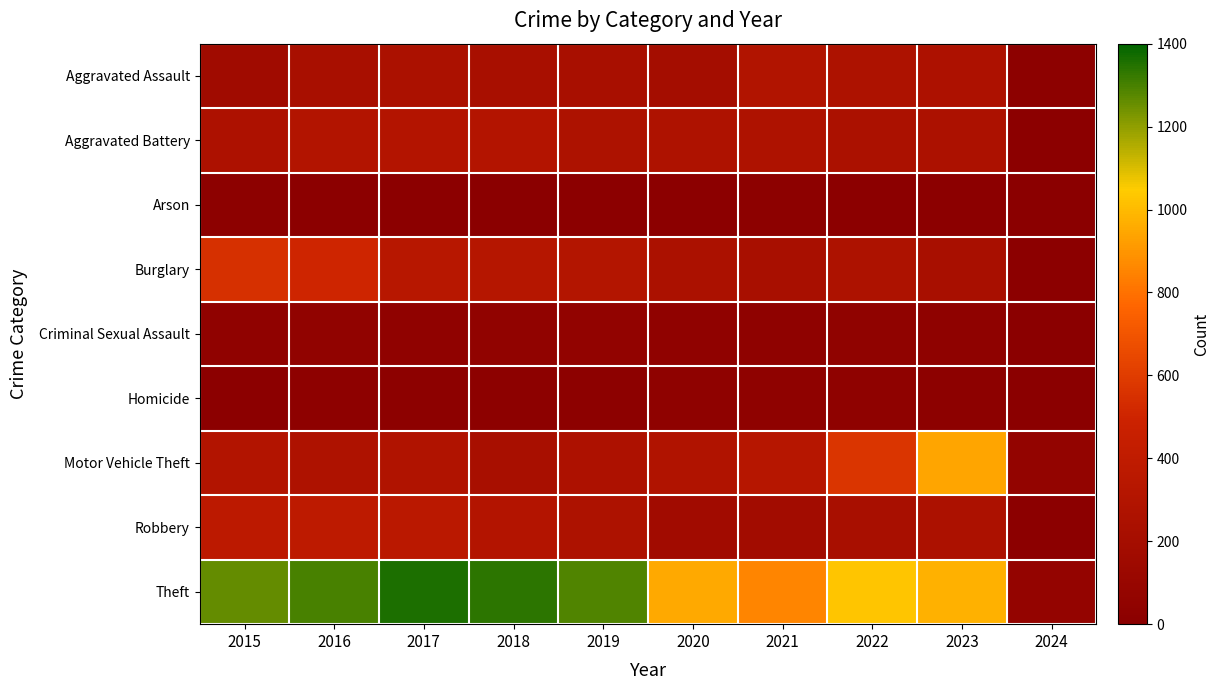

Reading left to right, extract all data points from this chart.

Aggravated Assault: 2015=164	2016=225	2017=251	2018=220	2019=220	2020=192	2021=295	2022=264	2023=258	2024=27
Aggravated Battery: 2015=259	2016=298	2017=303	2018=302	2019=267	2020=268	2021=270	2022=249	2023=253	2024=16
Arson: 2015=22	2016=14	2017=12	2018=8	2019=16	2020=12	2021=18	2022=15	2023=14	2024=0
Burglary: 2015=552	2016=505	2017=339	2018=319	2019=308	2020=250	2021=220	2022=263	2023=225	2024=16
Criminal Sexual Assault: 2015=43	2016=51	2017=41	2018=51	2019=55	2020=40	2021=33	2022=47	2023=34	2024=3
Homicide: 2015=13	2016=28	2017=27	2018=23	2019=21	2020=34	2021=38	2022=35	2023=22	2024=2
Motor Vehicle Theft: 2015=299	2016=272	2017=285	2018=225	2019=262	2020=287	2021=332	2022=569	2023=943	2024=61
Robbery: 2015=372	2016=381	2017=356	2018=302	2019=263	2020=174	2021=175	2022=227	2023=257	2024=13
Theft: 2015=1263	2016=1297	2017=1359	2018=1337	2019=1288	2020=954	2021=856	2022=1033	2023=976	2024=74